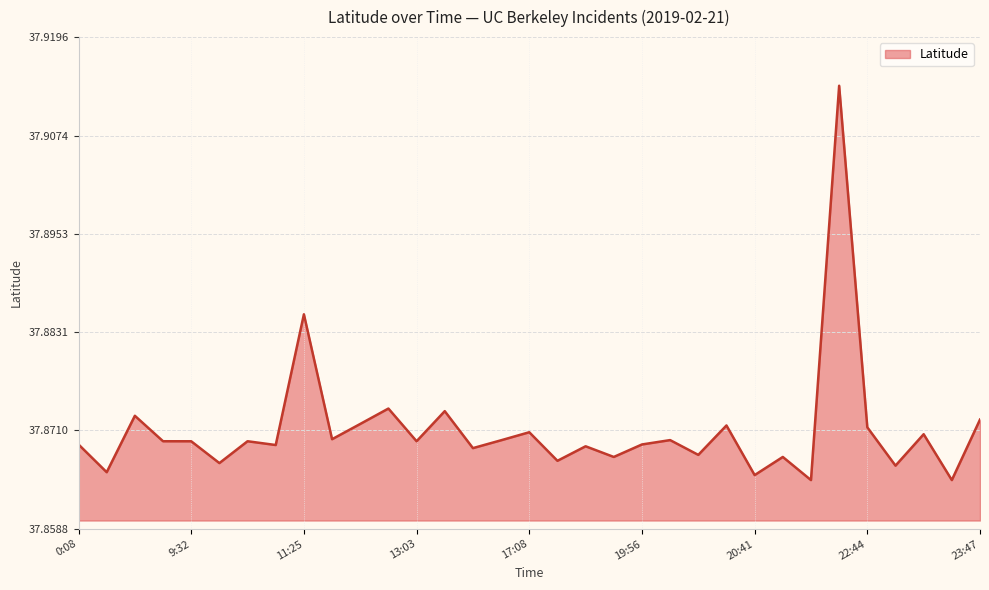

How many lines are shown in the chart?

1